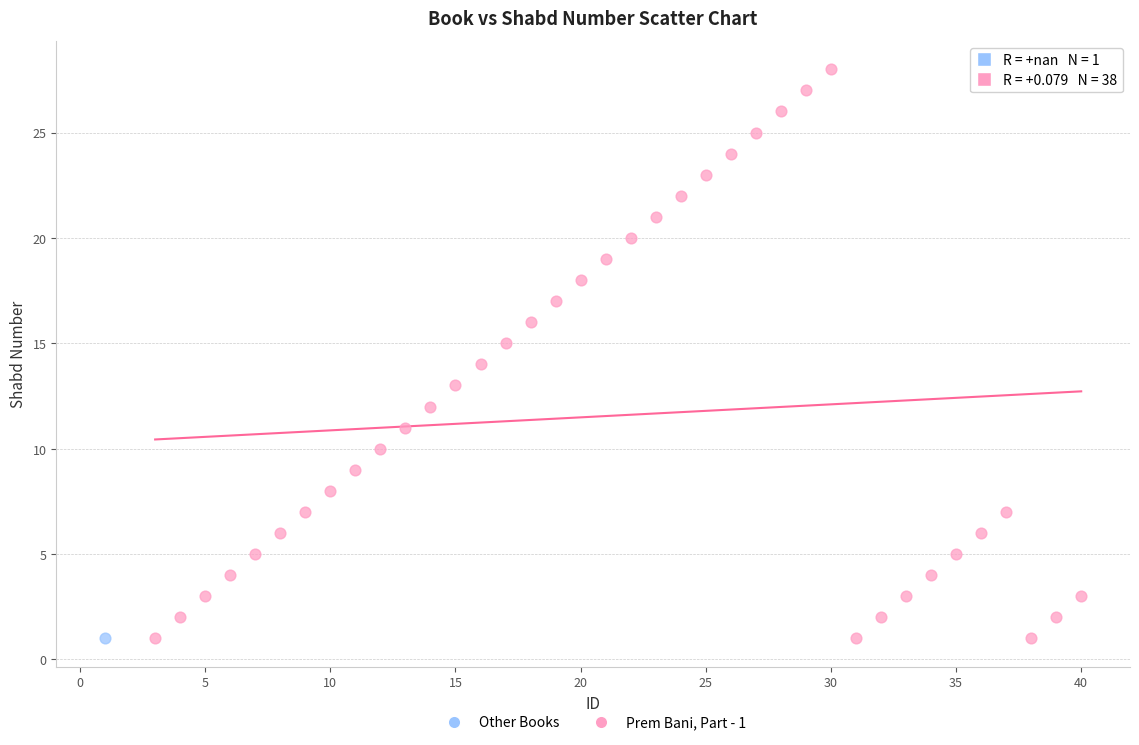

What are all the series names shown in the legend?

Other Books, Prem Bani, Part - 1